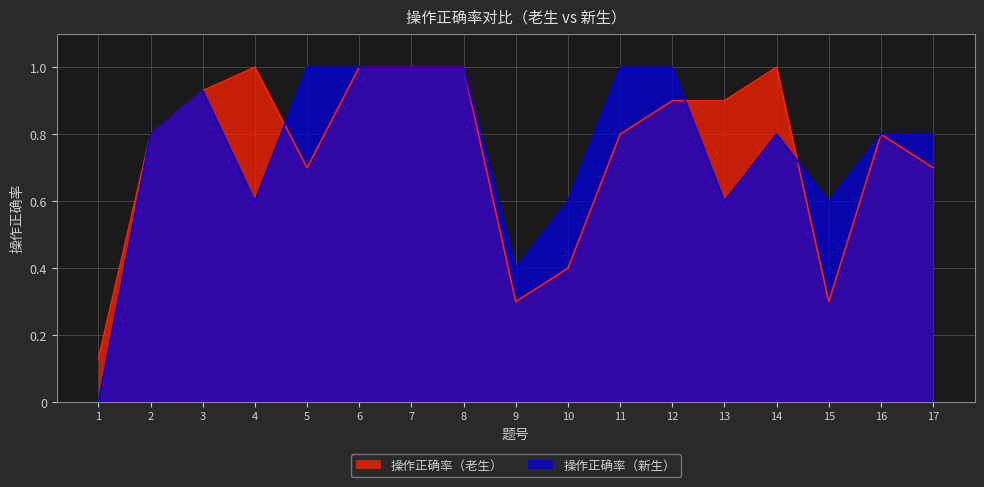

Between which two adjacent categories do 操作正确率（新生） and 操作正确率（老生） first intersect?

4 and 5